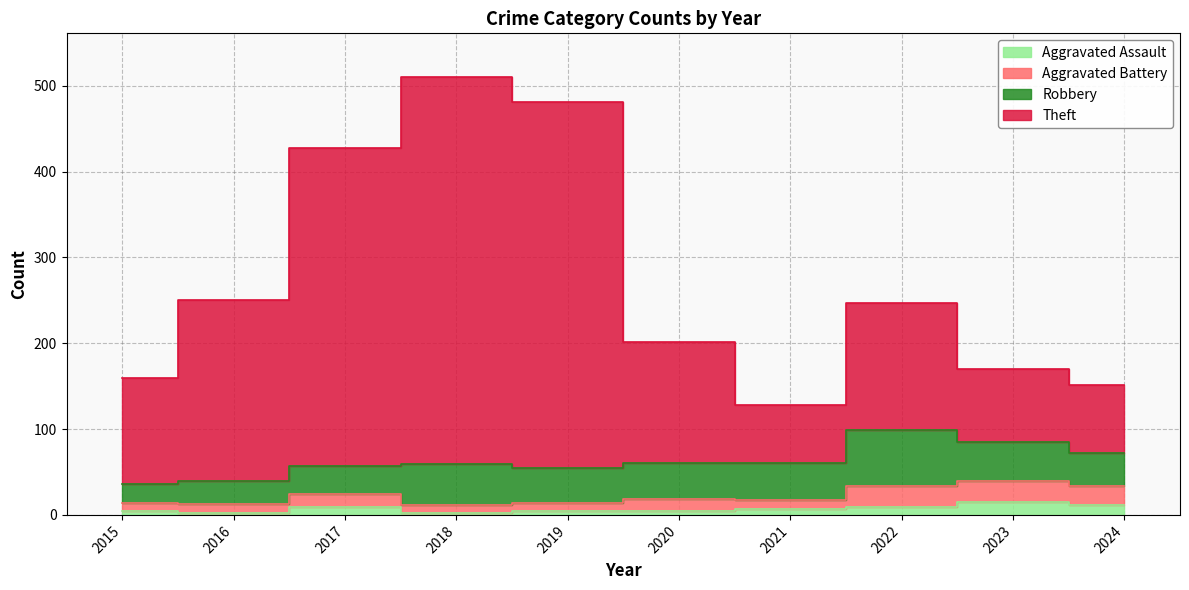

Read the Aggravated Assault value at 2024, to the nearest 5.

10